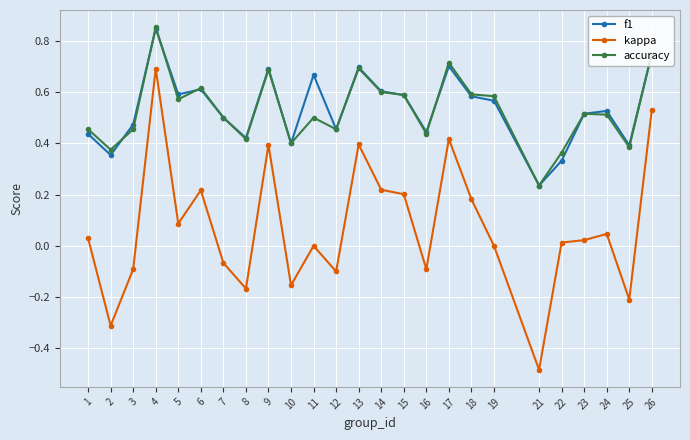

The kappa series shows 0.8 at 11. True or false?

False